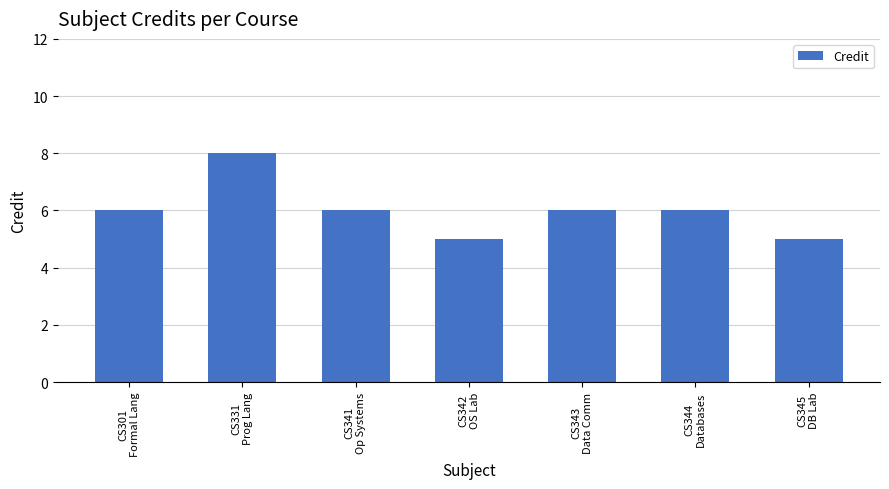

Which category has the highest value across all series?

CS331
Prog Lang